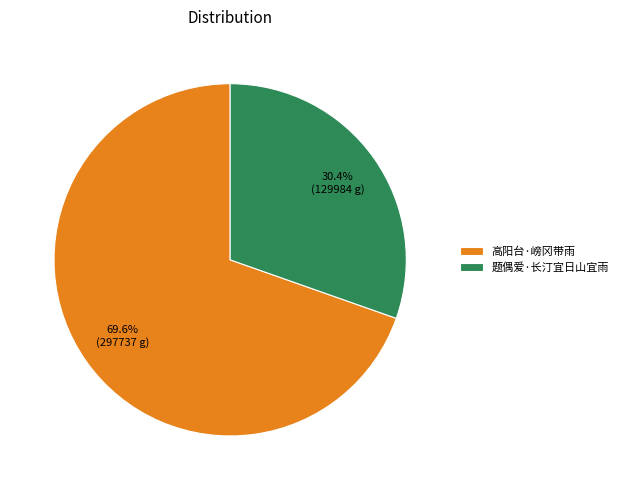

Combined, do 高阳台·嵭冈带雨 and 题偶爱·长汀宜日山宜雨 account for over 50%?

Yes